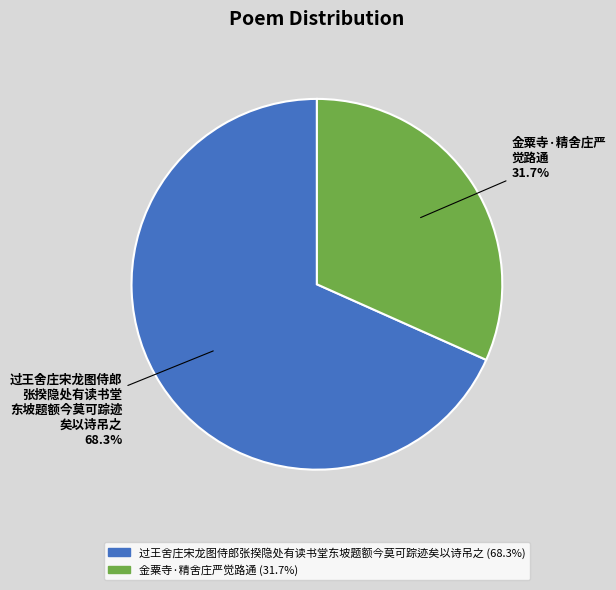

How many slices are in this pie chart?

2